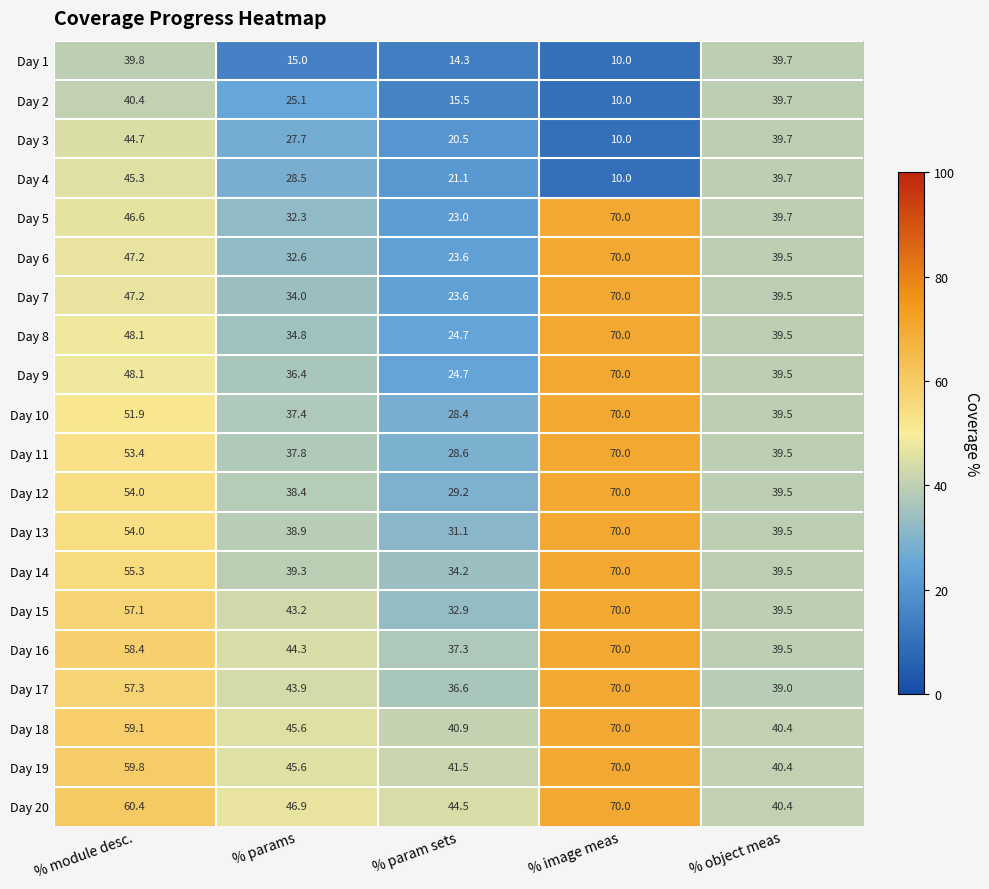

What value does the Day 13 series have at % params?

38.9